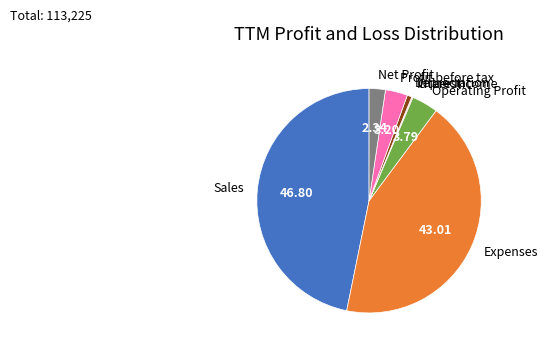

Is it true that Expenses is 51% of the pie?

False